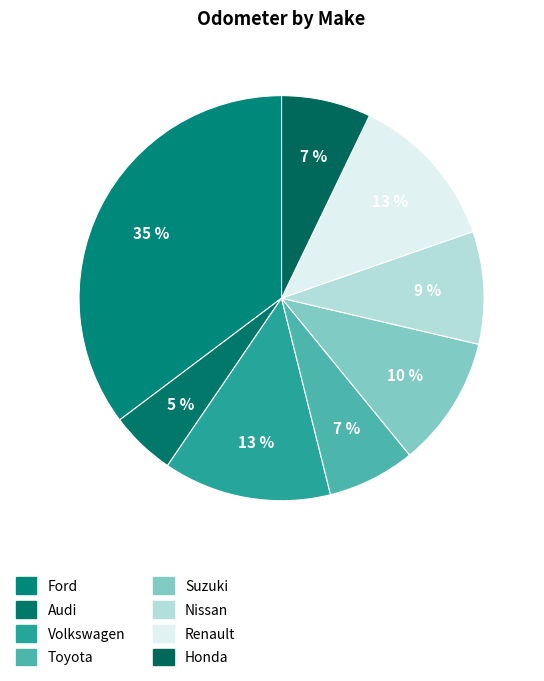

Rank the categories by value from lowest to highest.

Audi, Toyota, Honda, Nissan, Suzuki, Renault, Volkswagen, Ford